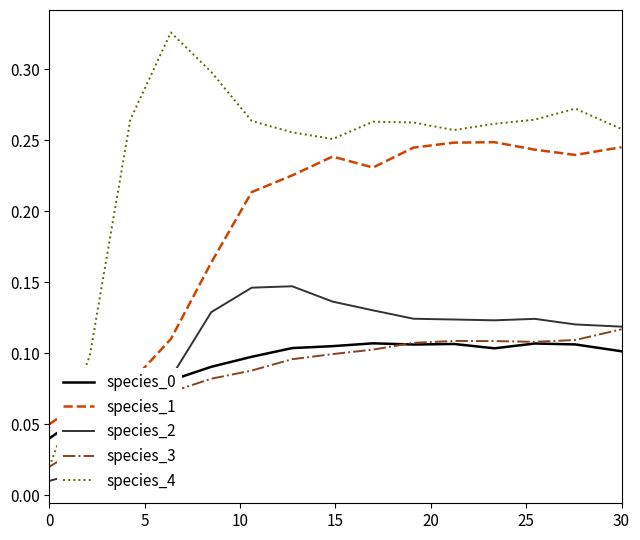

True or false: species_1 and species_2 intersect in this chart.

False